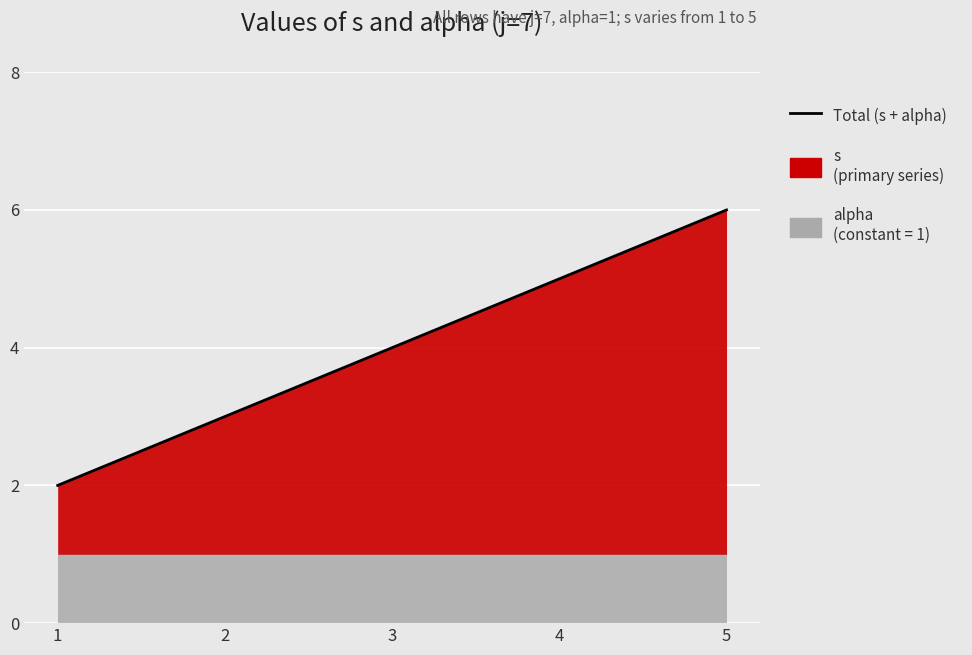

What is the value of the 4th point from the left?

5